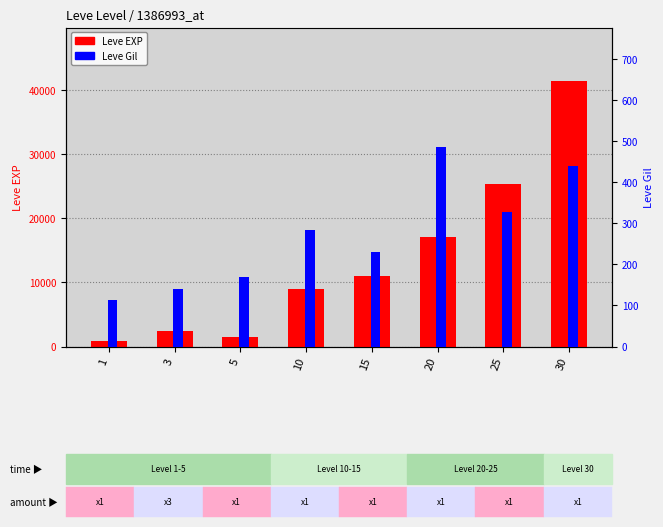

How many groups of bars are there?

8